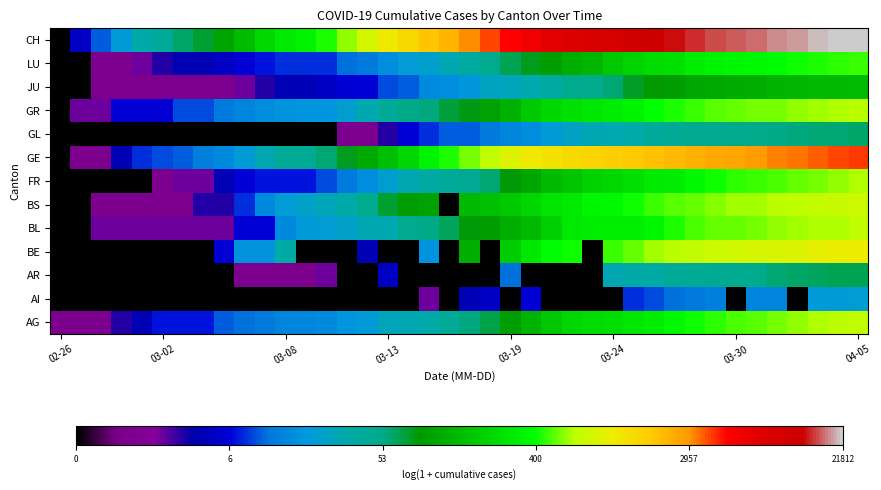

How many categories are shown in the chart?

40